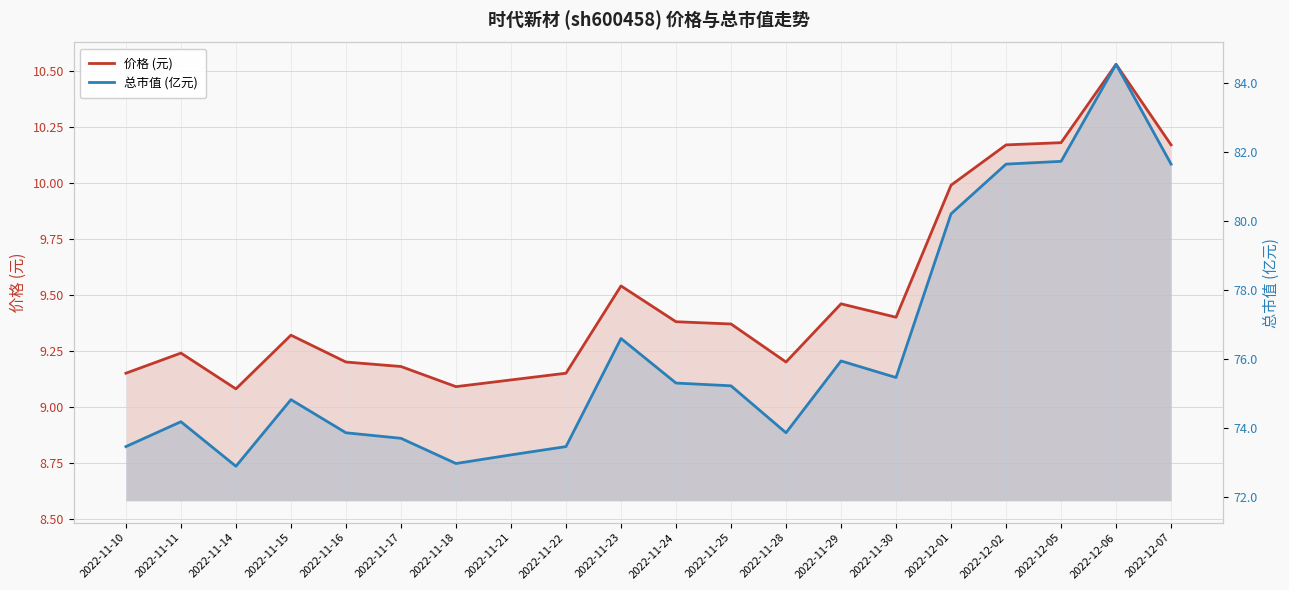

What is the greatest value displayed?

84.5